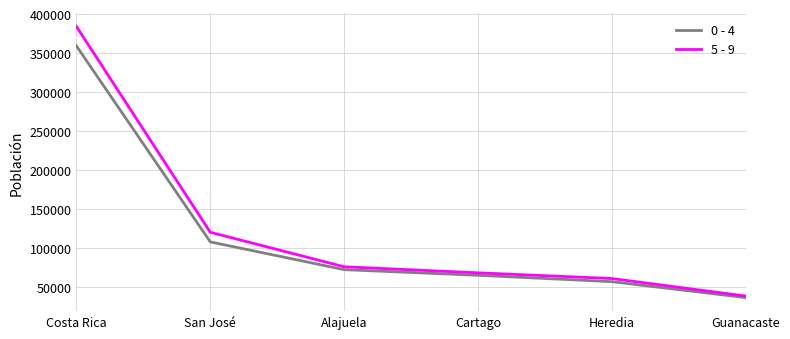

At which category is the sum across all series the highest?

Costa Rica